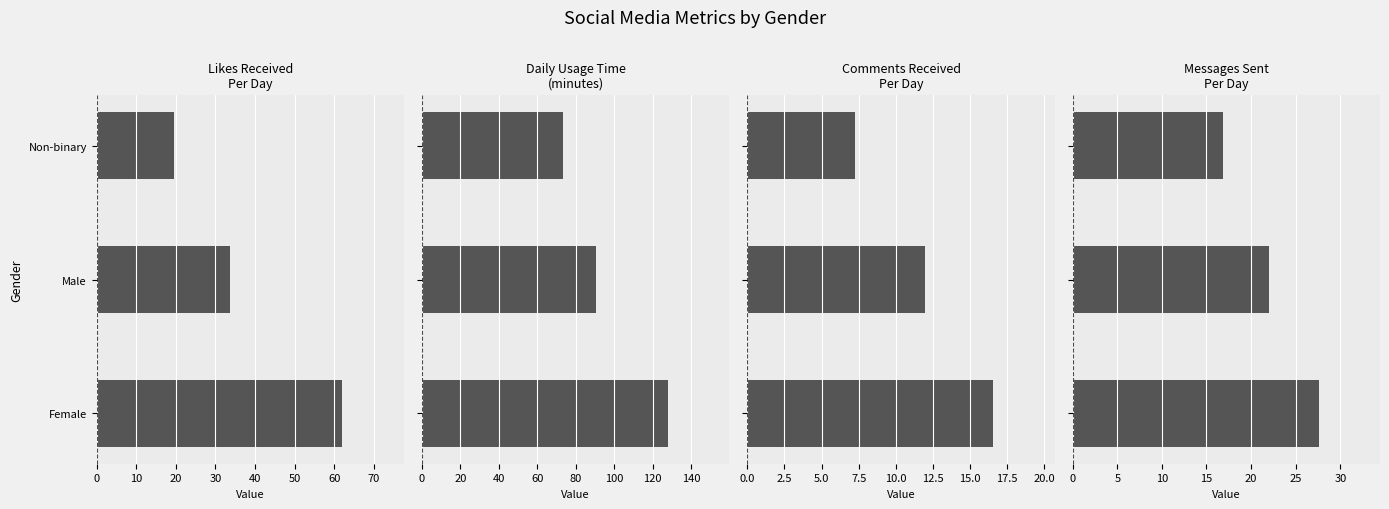

Rank the series by their maximum value, from lowest to highest.

Comments_Received_Per_Day, Messages_Sent_Per_Day, Likes_Received_Per_Day, Daily_Usage_Time (minutes)